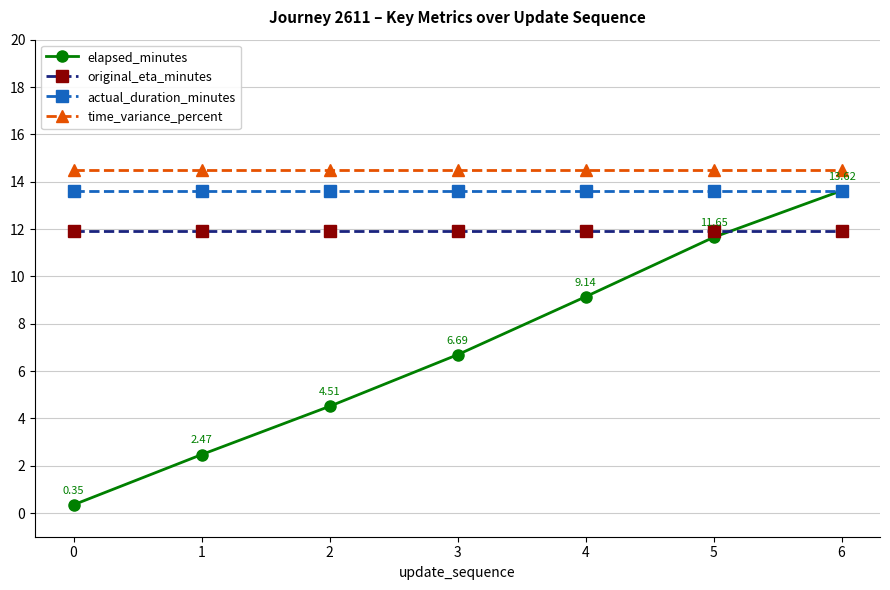

What is the minimum value for original_eta_minutes?

11.9